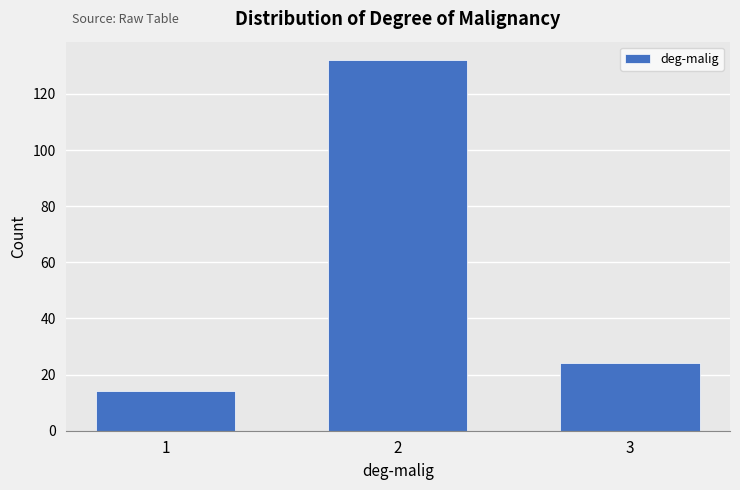

Reading left to right, what are all the values shown in this chart?

14	132	24